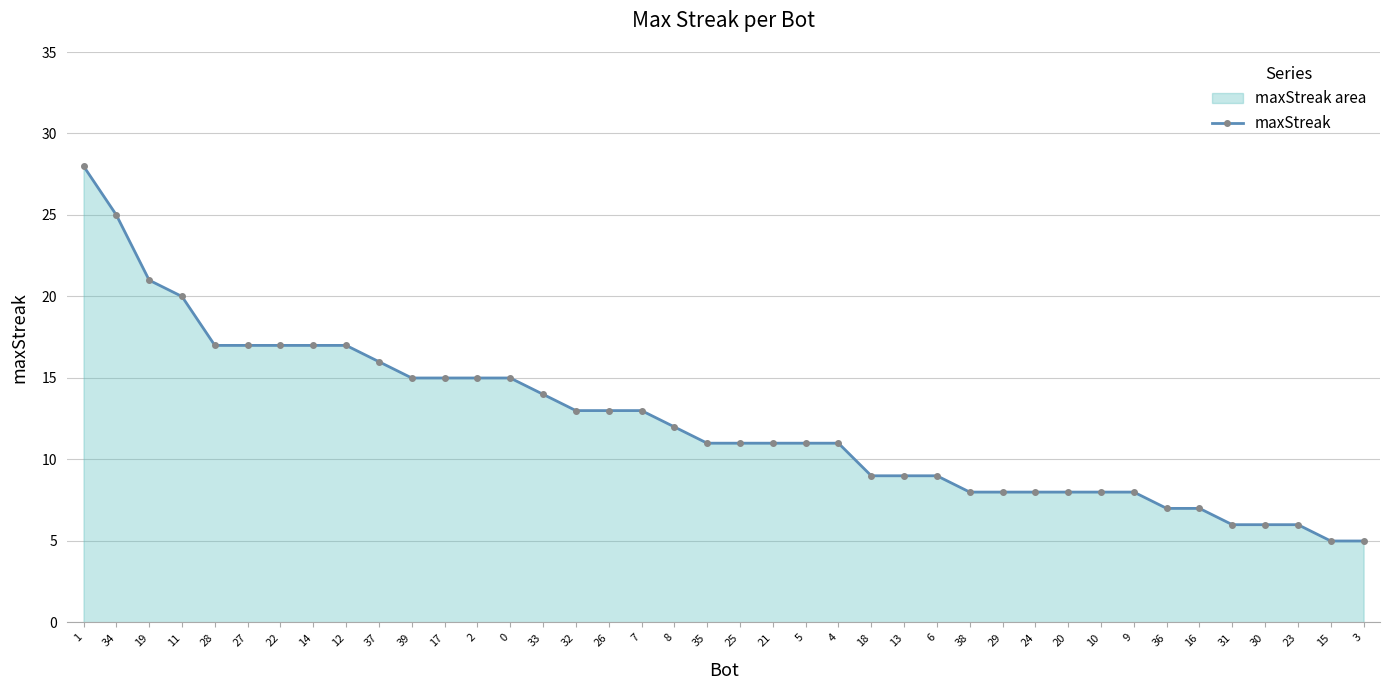

Between 39 and 15, which is larger?

39